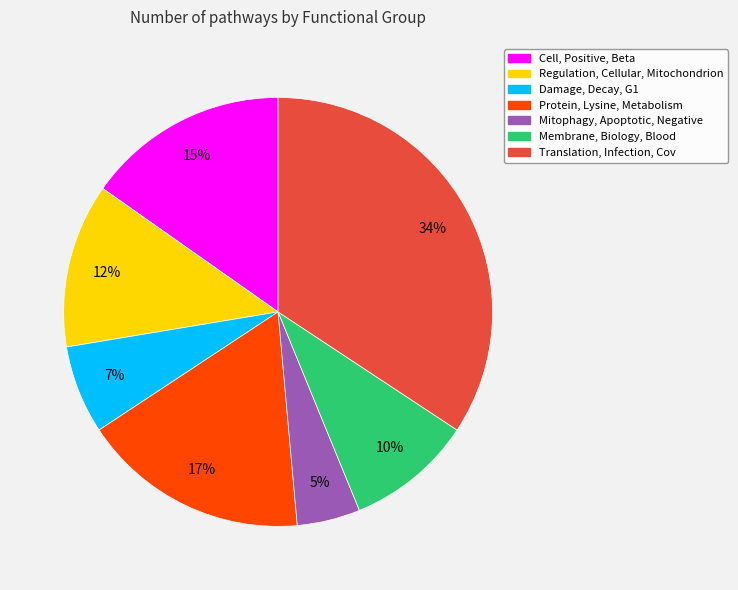

The Damage, Decay, G1 slice represents 7% of the pie. True or false?

True